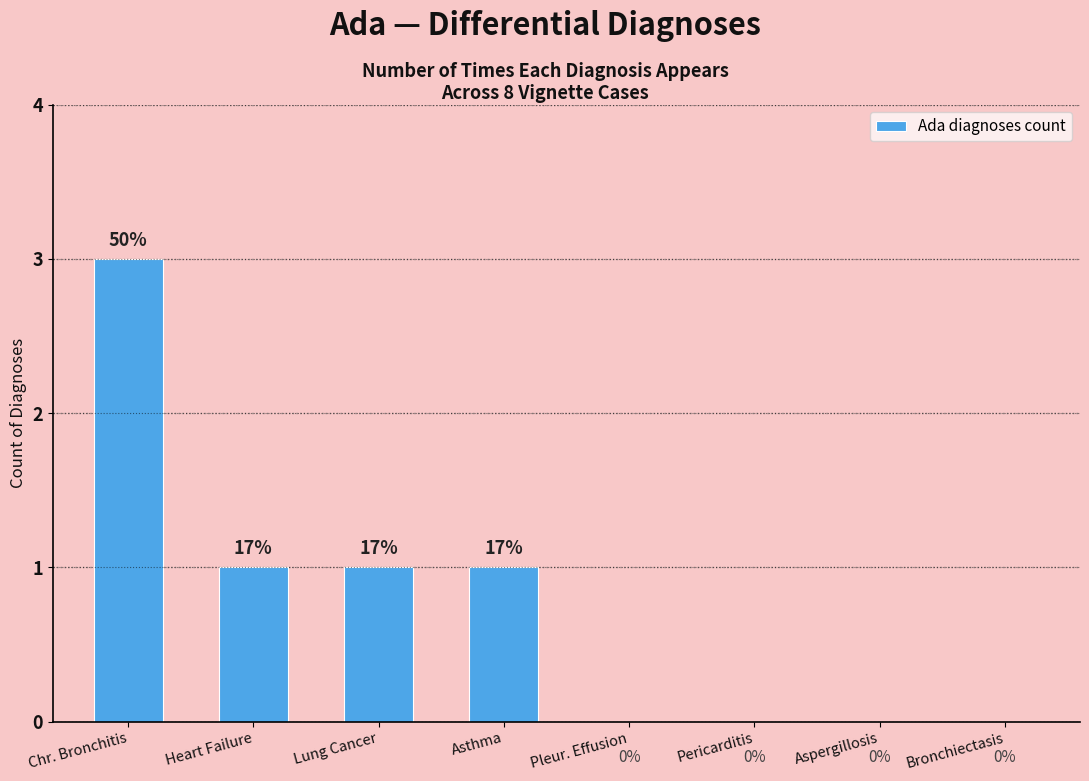

How many series are shown in this chart?

1